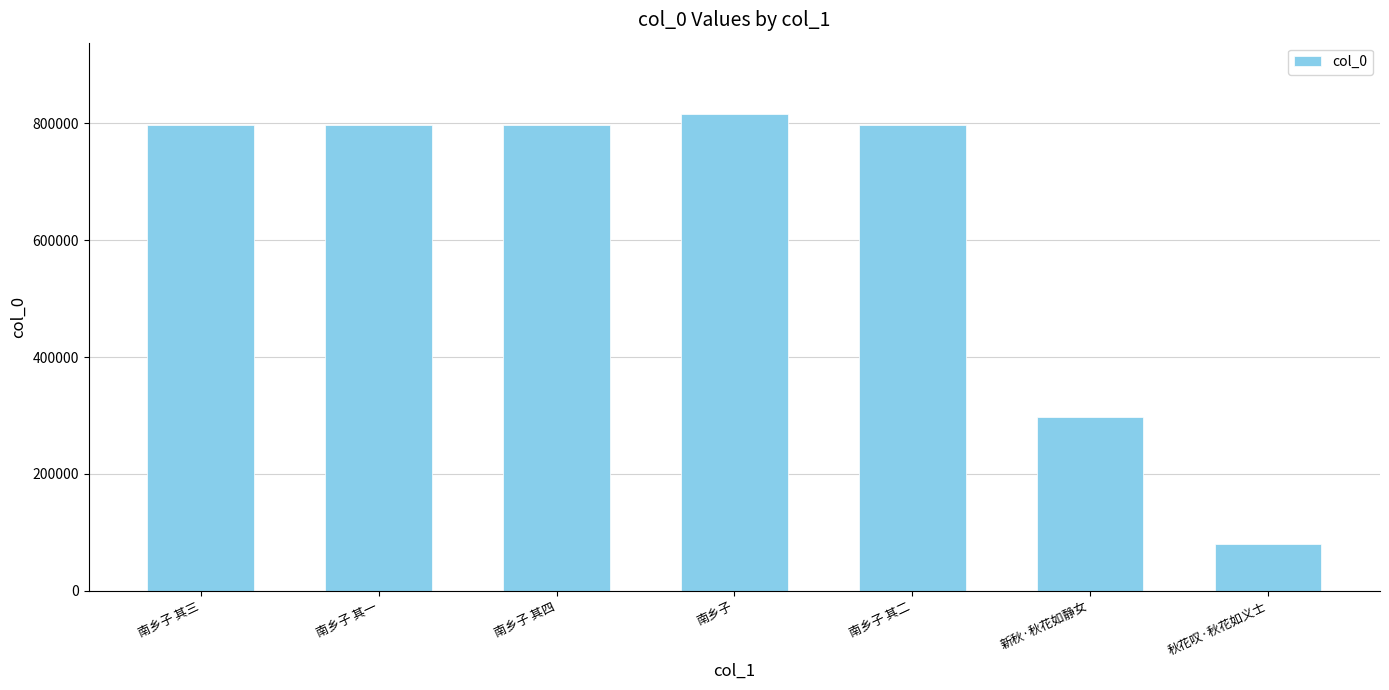

Is it true that the value at 南乡子 其一 is 796636?

True